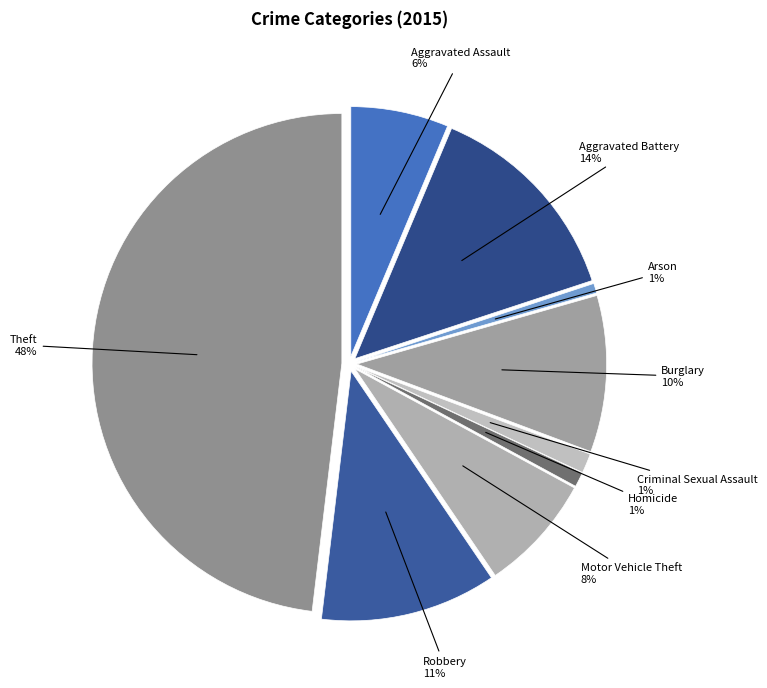

The Aggravated Battery slice represents 19% of the pie. True or false?

False